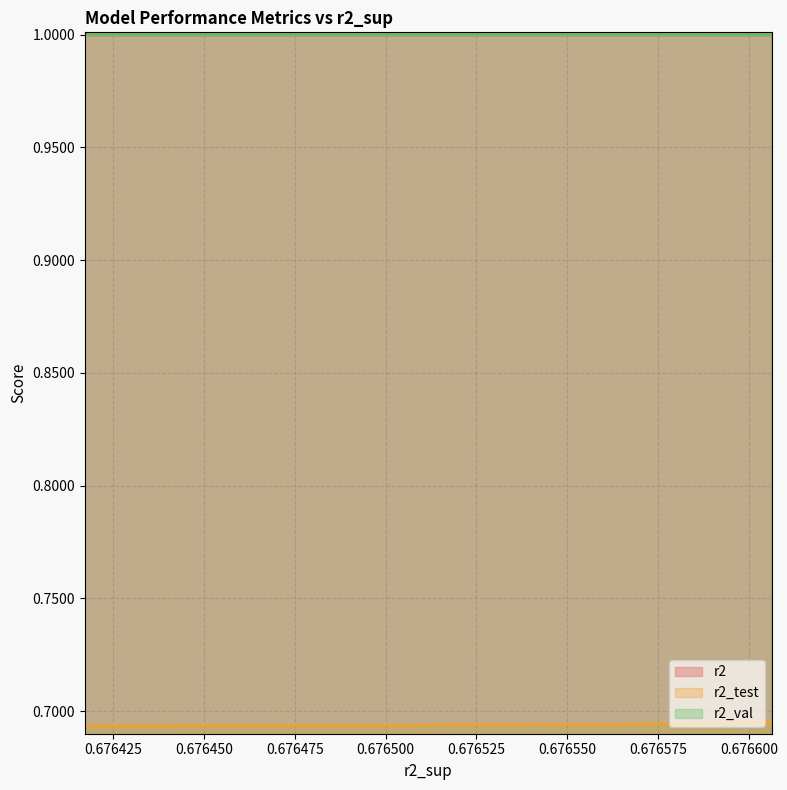

True or false: r2 and r2_val intersect in this chart.

False